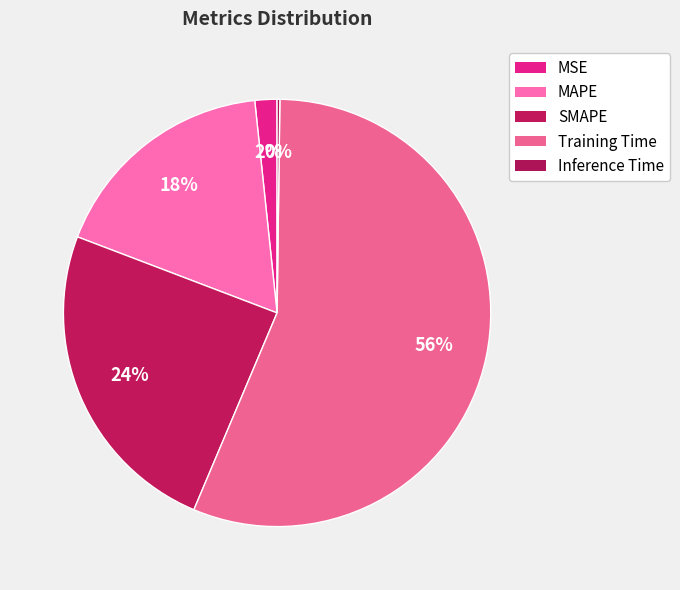

To the nearest percent, what percentage of the pie is SMAPE?

24%